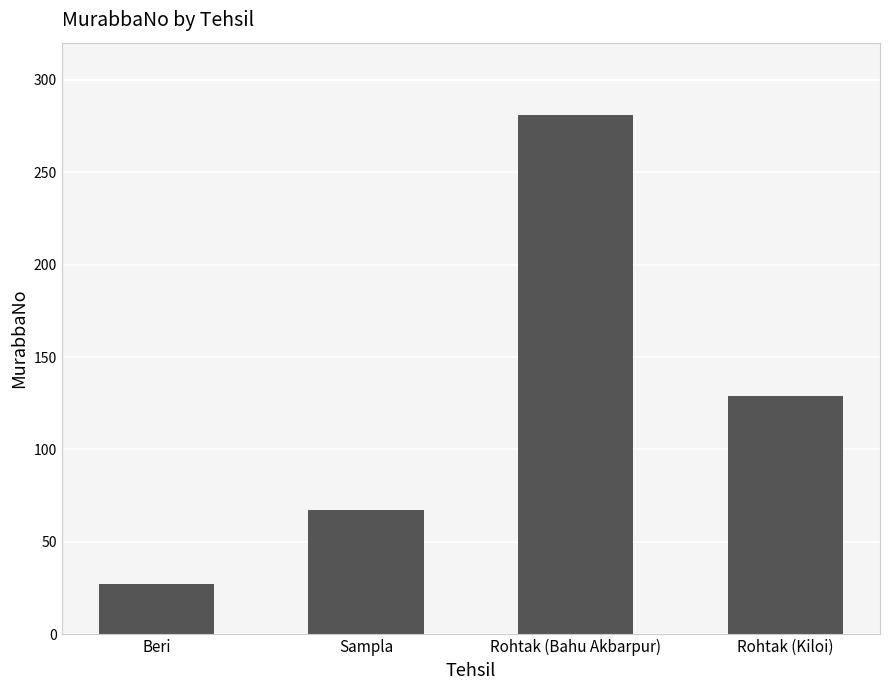

What is the average value?

126